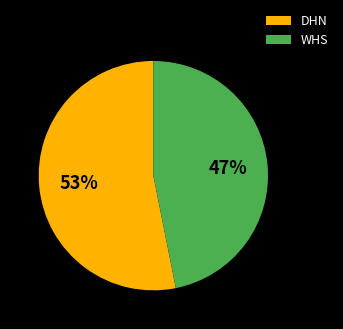

Is it true that WHS is 57% of the pie?

False